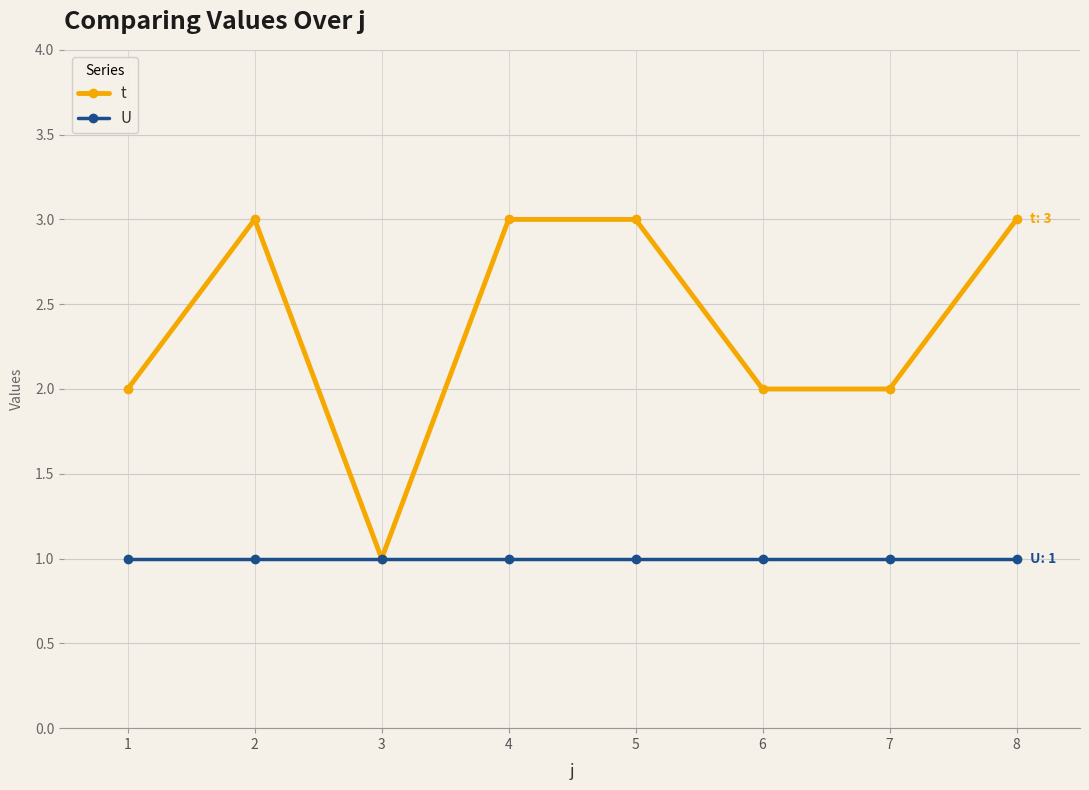

How many distinct data groups are displayed?

2